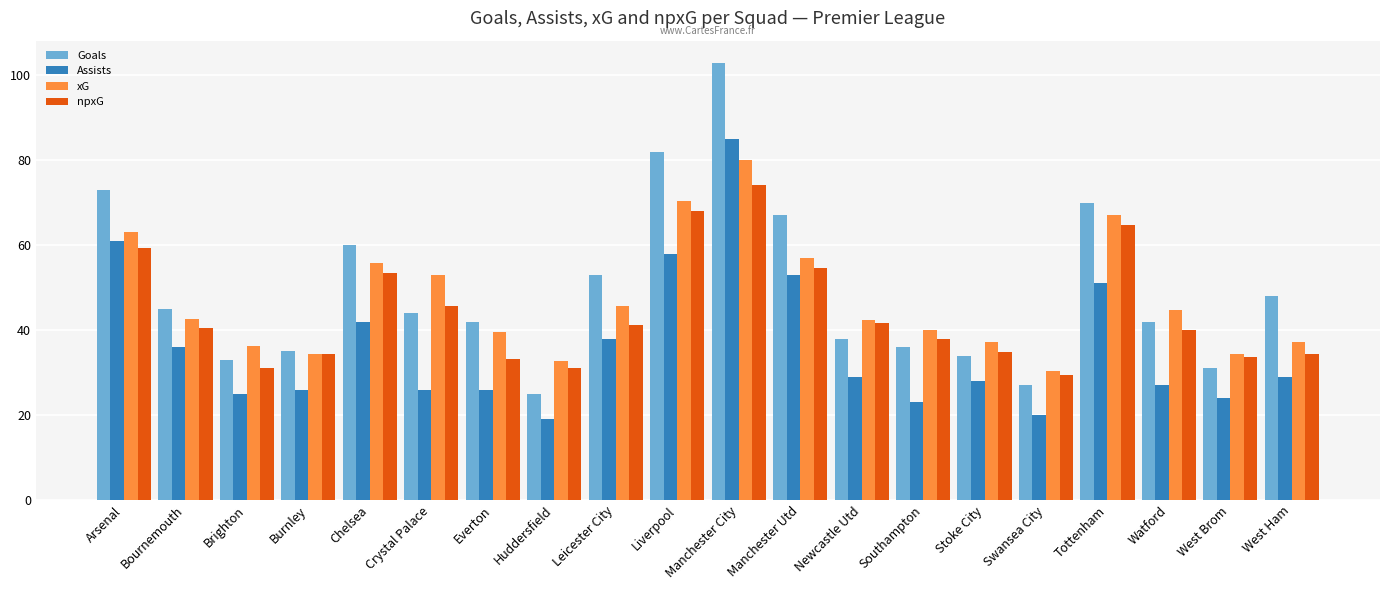

Is the value of Goals at Swansea City greater than the value of xG at Arsenal?

No